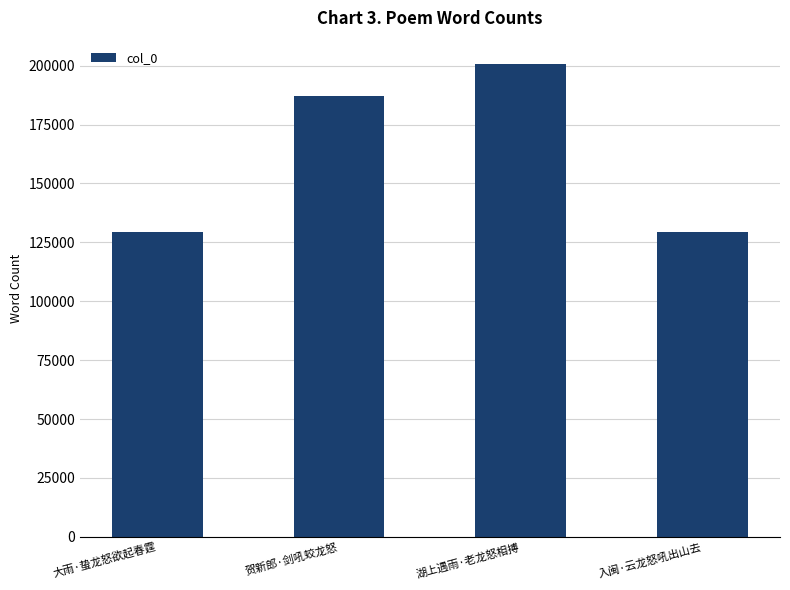

The value at 入闽·云龙怒吼出山去 is 129291. True or false?

True